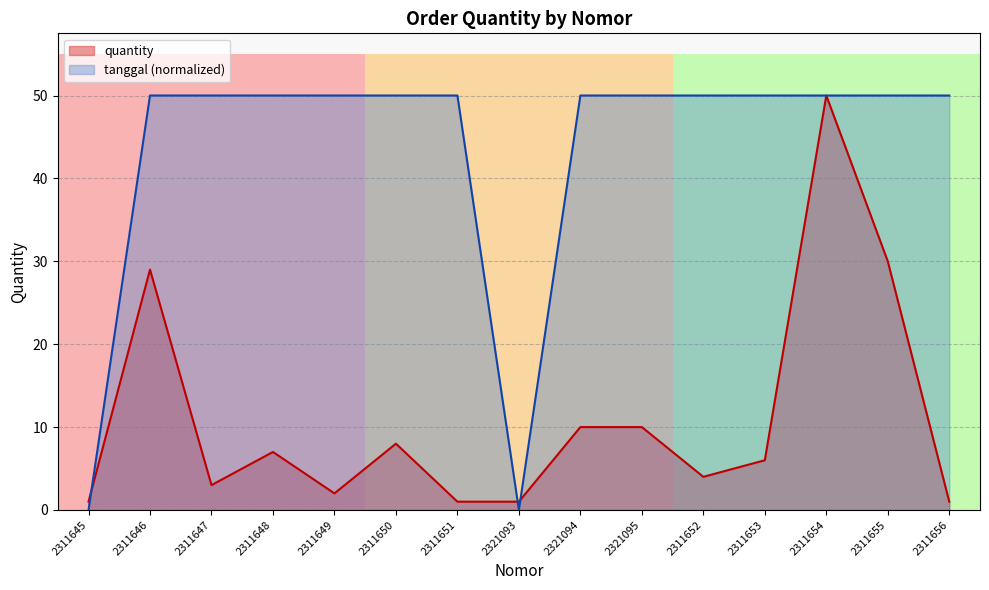

At which category is the sum across all series the highest?

2311654